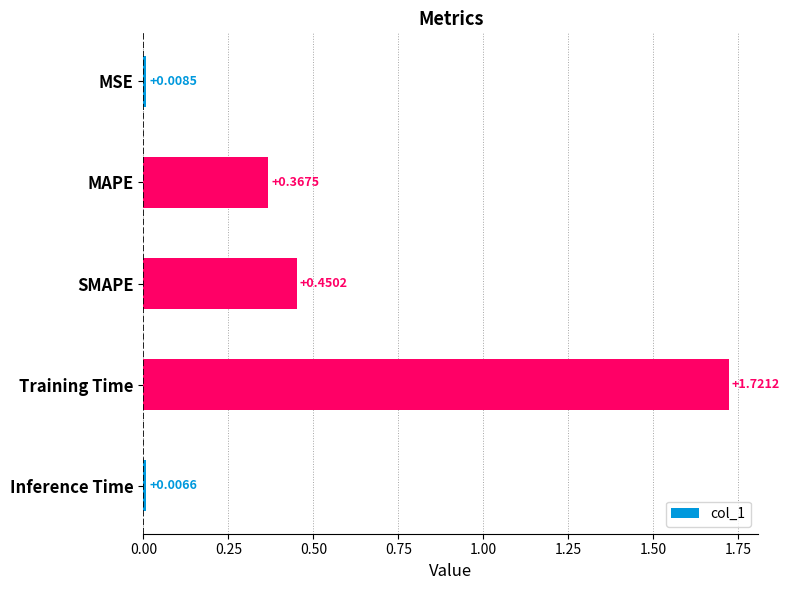

How many categories are shown in the chart?

5